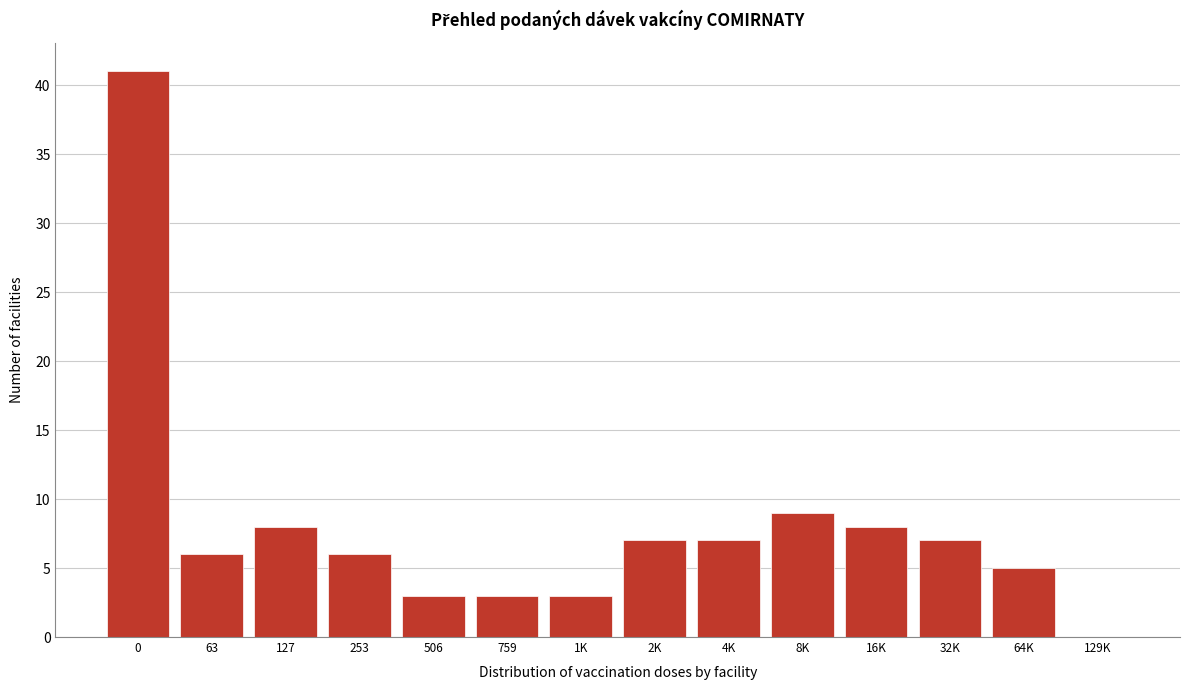

Reading left to right, transcribe all the data shown in this chart.

0=41	63=6	127=8	253=6	506=3	759=3	1K=3	2K=7	4K=7	8K=9	16K=8	32K=7	64K=5	129K=0